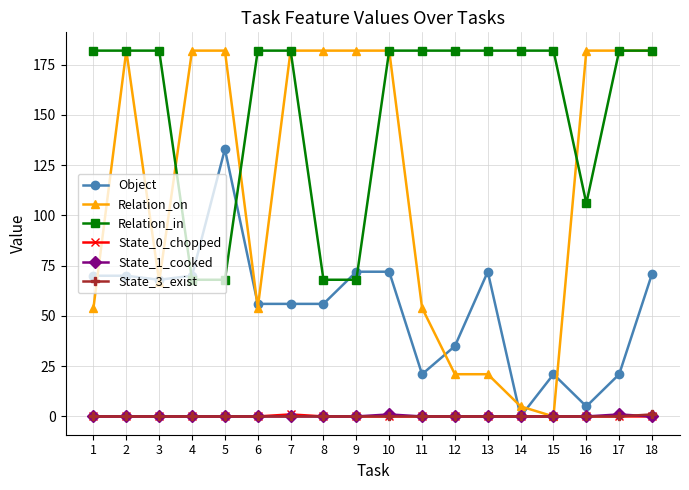

Reading left to right, list all the values displayed in this chart.

Object: 1=70	2=70	3=68	4=70	5=133	6=56	7=56	8=56	9=72	10=72	11=21	12=35	13=72	14=0	15=21	16=5	17=21	18=71
Relation_on: 1=54	2=182	3=67	4=182	5=182	6=54	7=182	8=182	9=182	10=182	11=54	12=21	13=21	14=5	15=0	16=182	17=182	18=182
Relation_in: 1=182	2=182	3=182	4=68	5=68	6=182	7=182	8=68	9=68	10=182	11=182	12=182	13=182	14=182	15=182	16=106	17=182	18=182
State_0_chopped: 1=0	2=0	3=0	4=0	5=0	6=0	7=1	8=0	9=0	10=0	11=0	12=0	13=0	14=0	15=0	16=0	17=0	18=0
State_1_cooked: 1=0	2=0	3=0	4=0	5=0	6=0	7=0	8=0	9=0	10=1	11=0	12=0	13=0	14=0	15=0	16=0	17=1	18=0
State_3_exist: 1=0	2=0	3=0	4=0	5=0	6=0	7=0	8=0	9=0	10=0	11=0	12=0	13=0	14=0	15=0	16=0	17=0	18=1